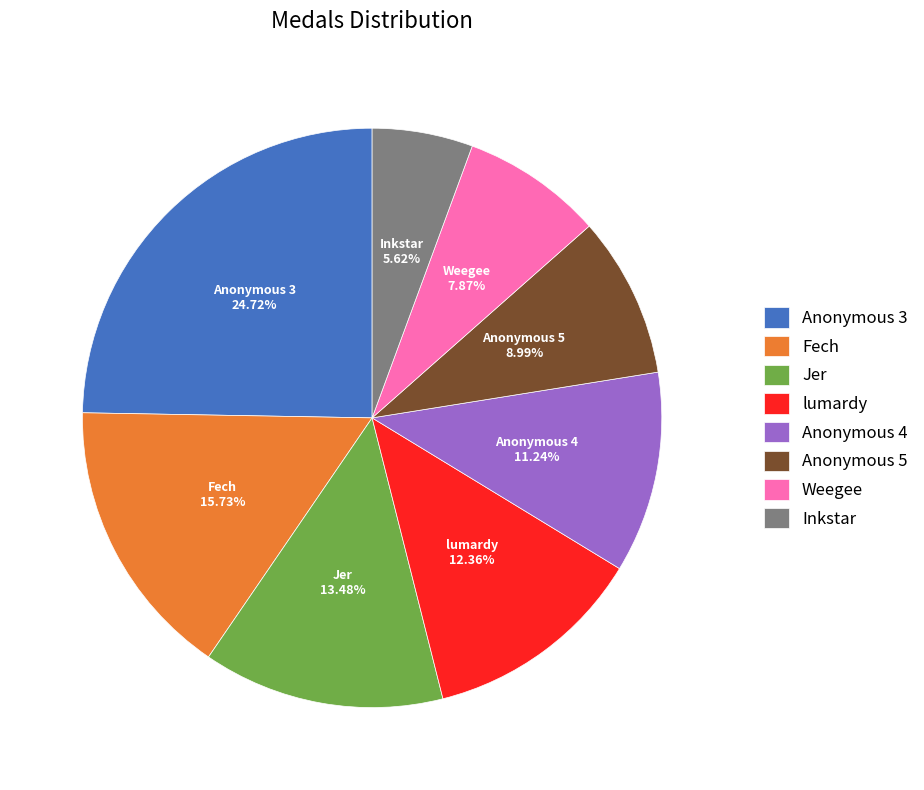

How many slices are in this pie chart?

8